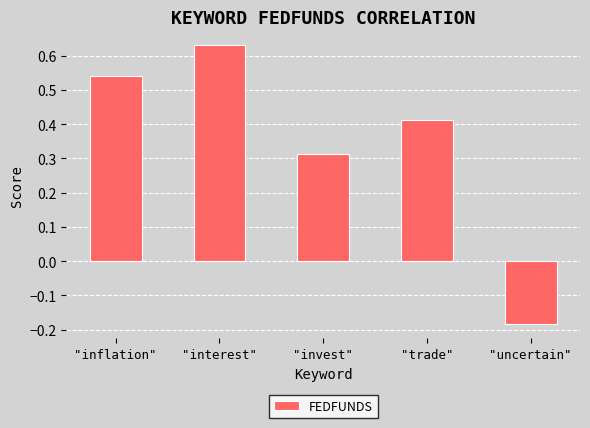

How many series are shown in this chart?

1